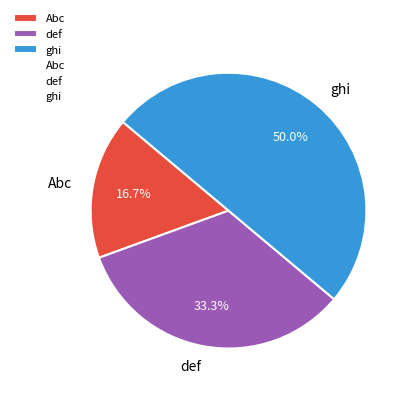

To the nearest percent, what portion does ghi represent?

50%